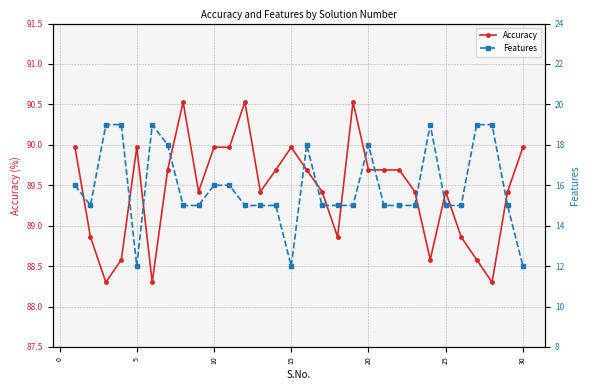

In Accuracy, how many points are higher than both neighbors (excluding endpoints)?

6